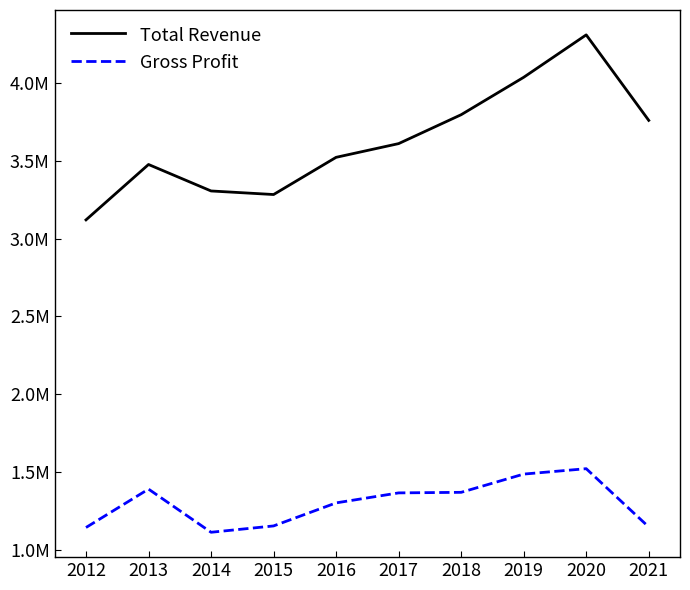

Is the value of Gross Profit at 2013 greater than the value of Total Revenue at 2014?

No